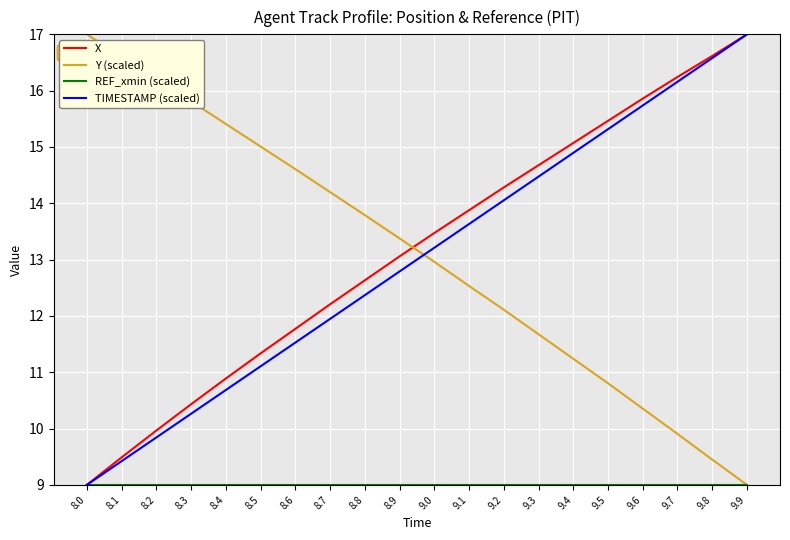

What position from the left is 9.7?

18